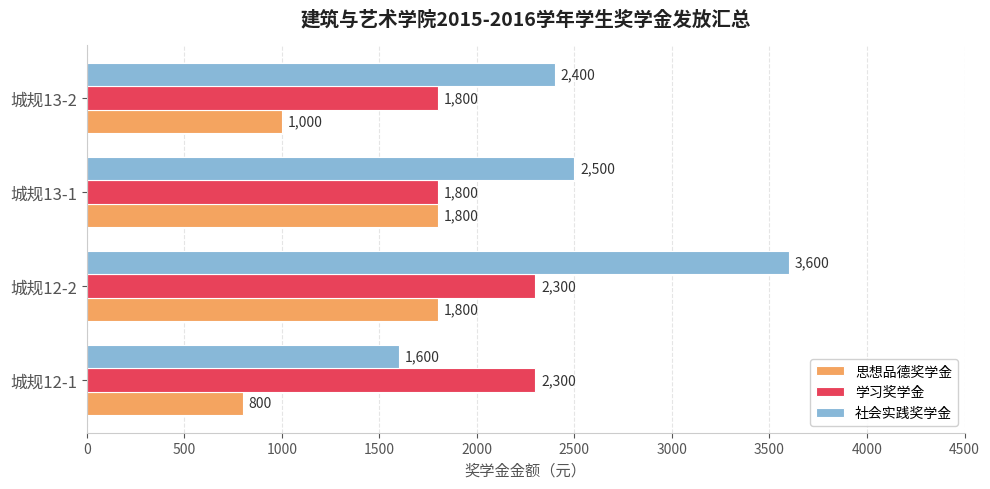

The 社会实践奖学金 series shows 4105 at 城规13-1. True or false?

False